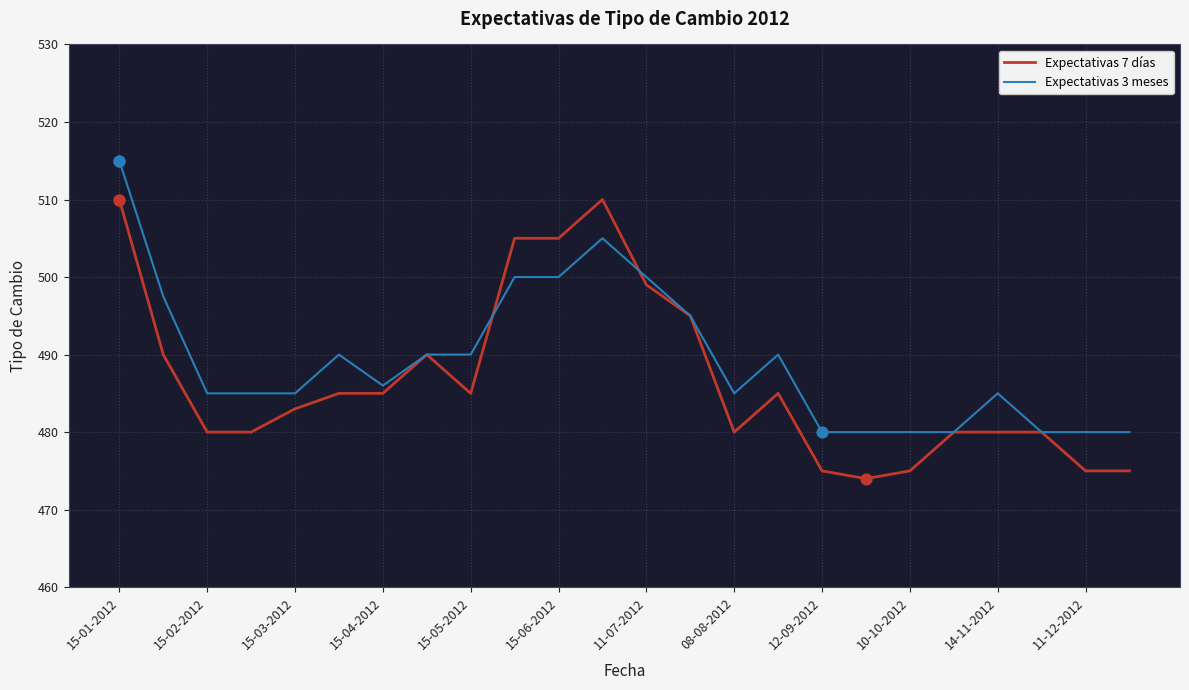

What is the greatest value displayed?

515.0